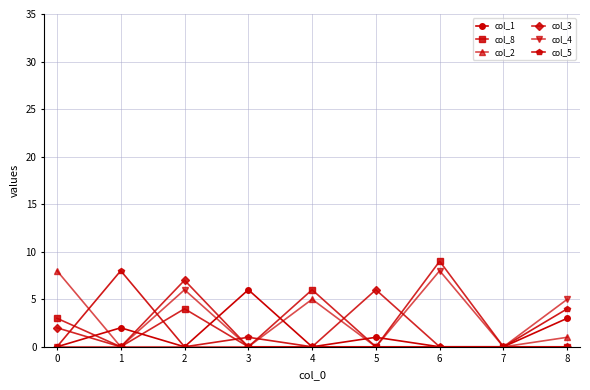

Where is the first local minimum for col_5?

2